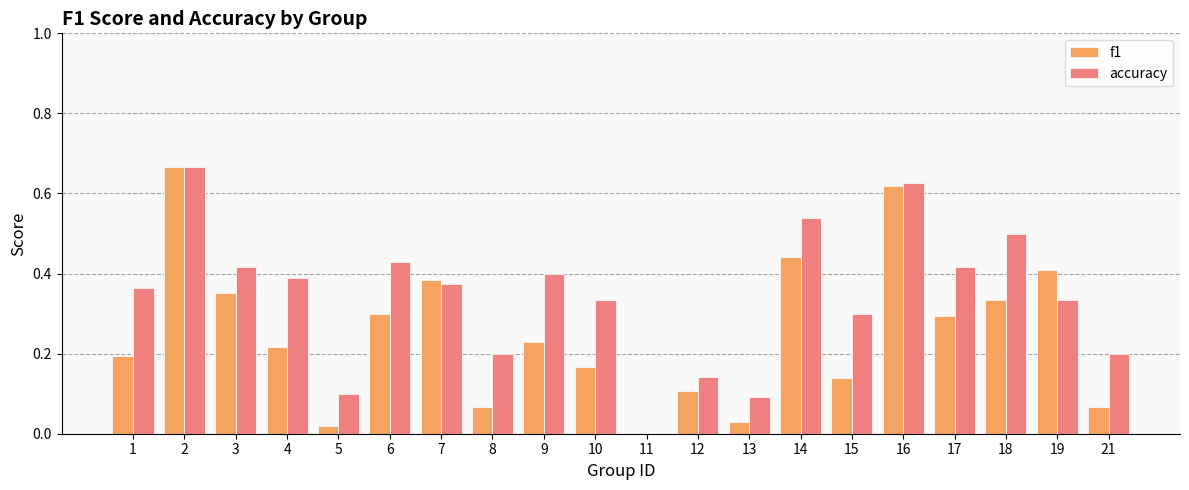

Between 4 and 17, which series saw the biggest shift?

f1